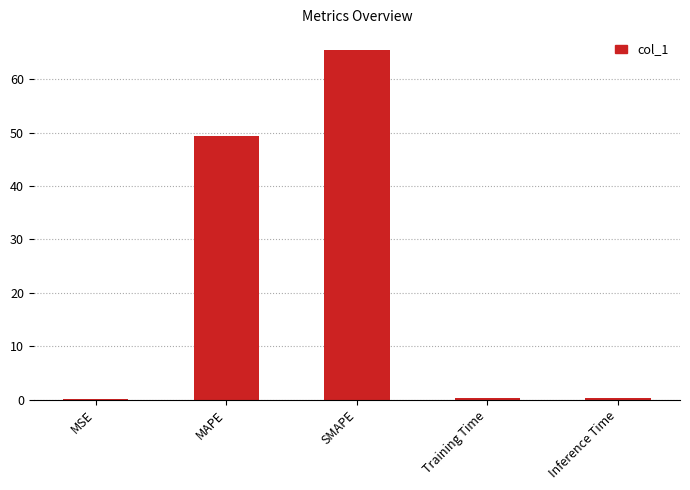

Is it true that the value at MAPE is 49.4?

True